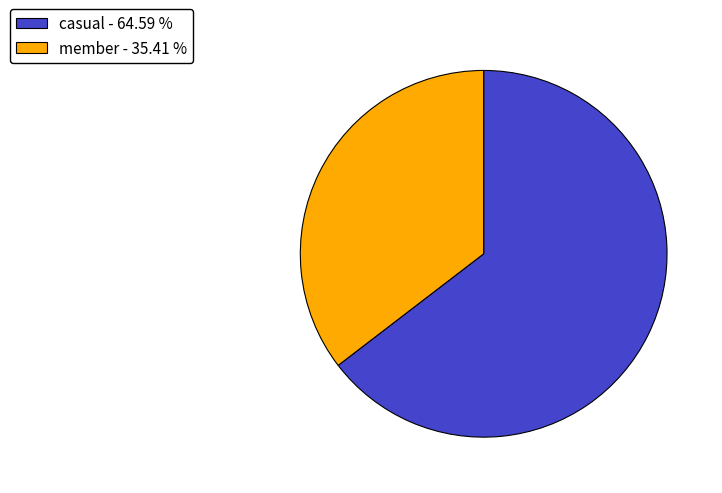

Which has a higher value, casual - 64.59 % or member - 35.41 %?

casual - 64.59 %